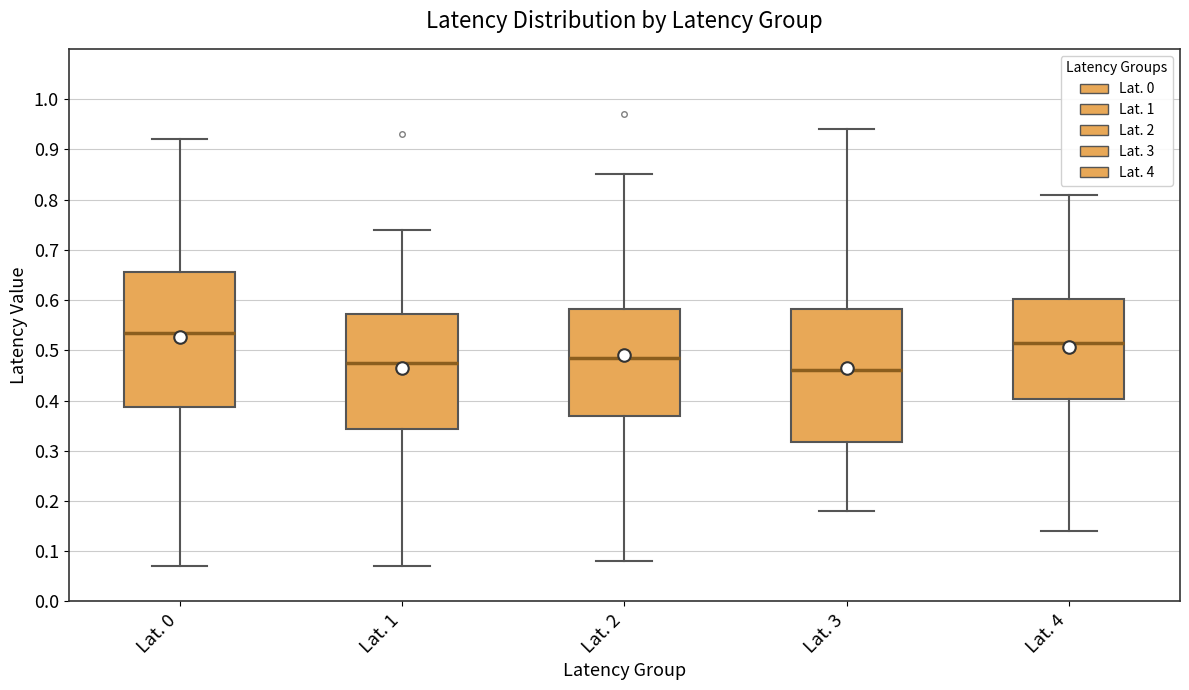

Which box's median line is the lowest?

Lat. 3